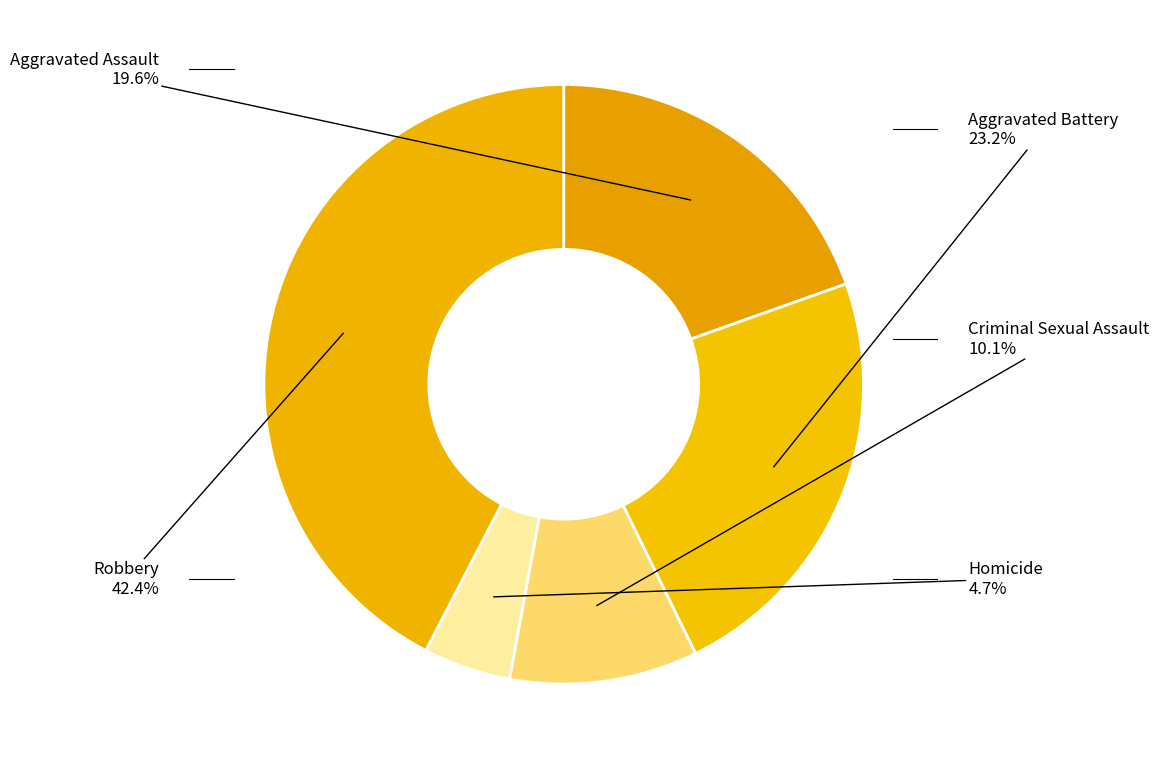

How many segments does this pie chart have?

5